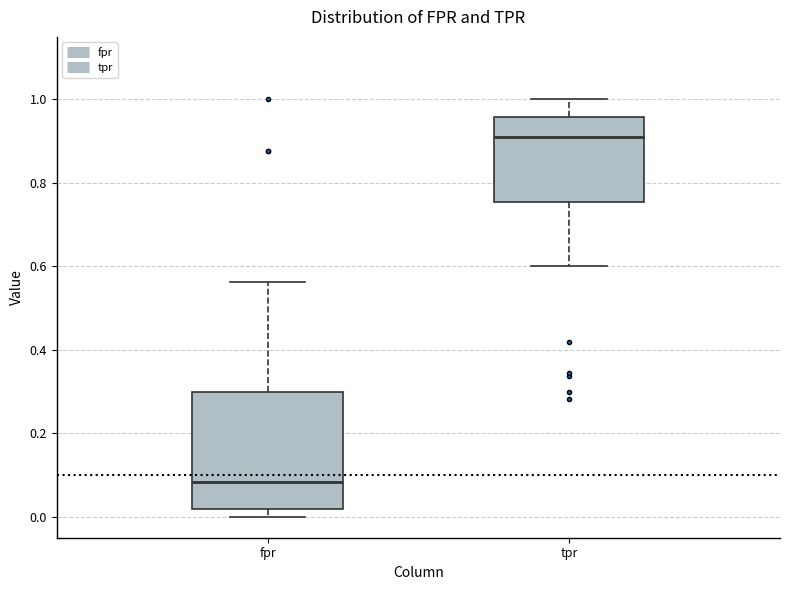

Reading left to right, read every box against the y-axis: the position of its median line, the range the box covers, and the ends of its whiskers. The values are not printed on the chart, so give them approximately, as read against the axis.

fpr: median 0.08, box 0.02 to 0.30, whiskers 0.00 to 0.56
tpr: median 0.90, box 0.76 to 0.96, whiskers 0.60 to 1.00